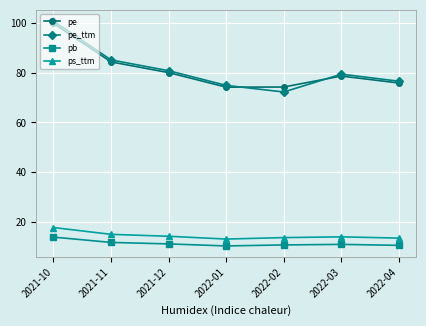

What is the total value across all series at 2021-10?

232.2